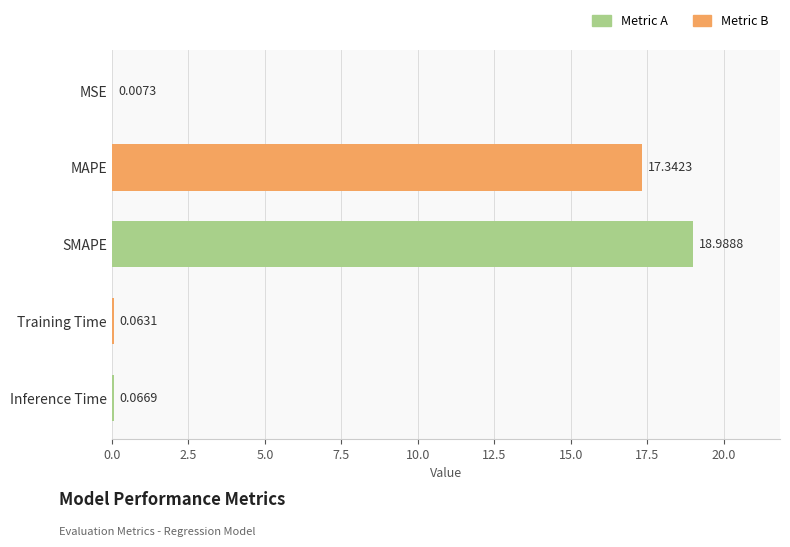

Which has a higher value, MAPE or Inference Time?

MAPE